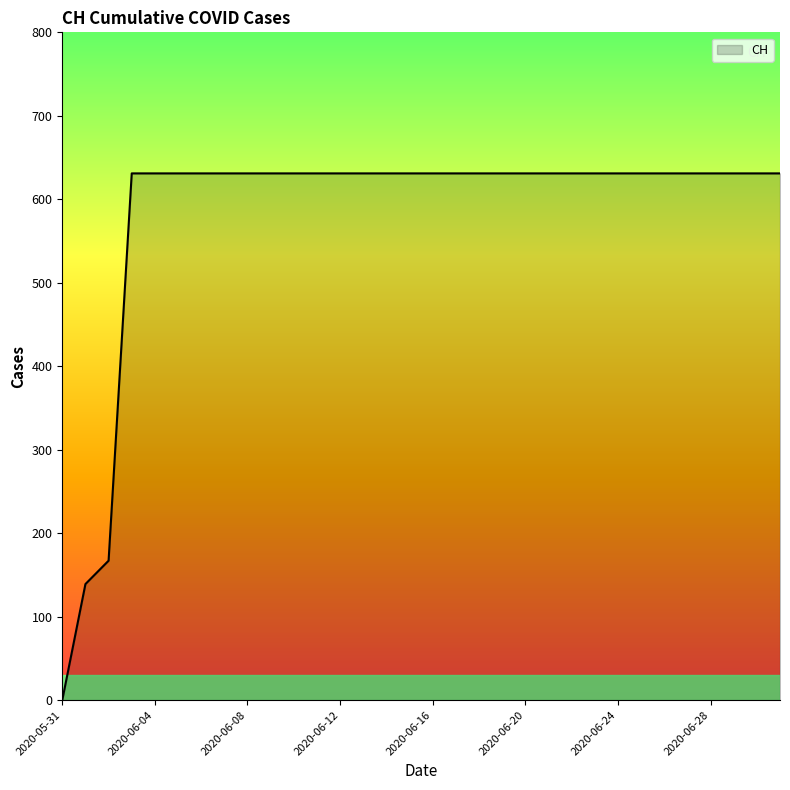

How many values are below 631?

3